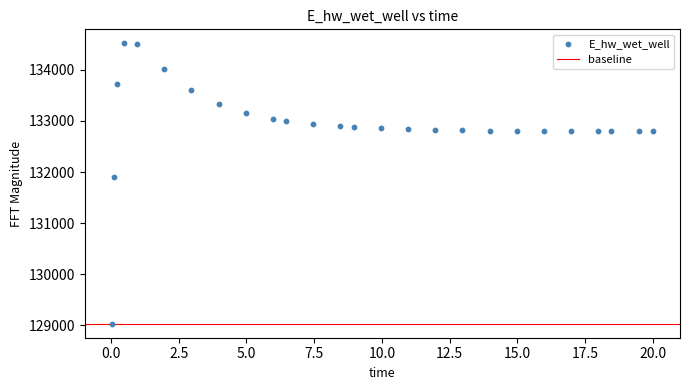

What is the range of X values (max minus min)?

20.0